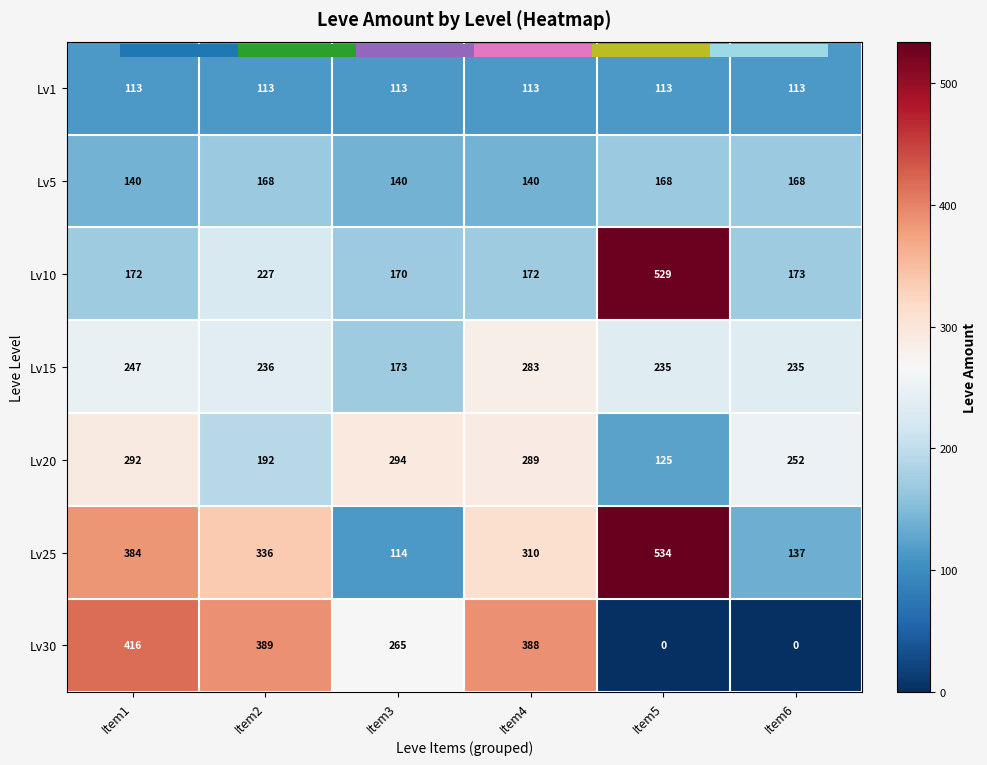

At how many categories does at least one series exceed 524?

1